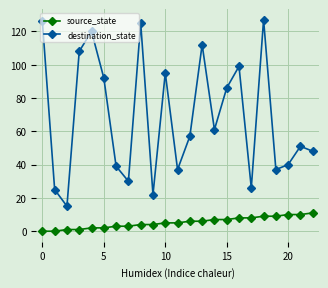

True or false: destination_state has more than 1 interior local peaks.

True